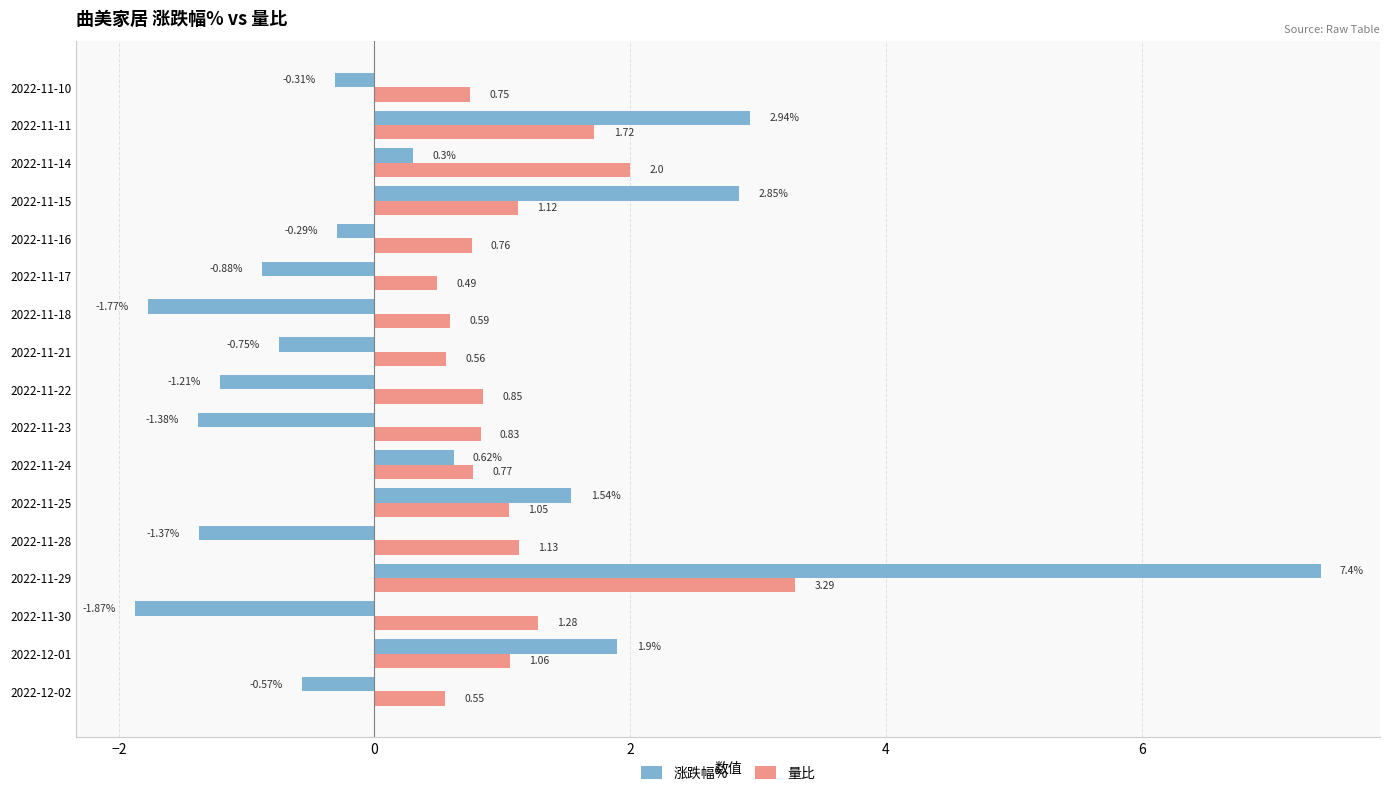

List the series in order of their overall mean, highest first.

量比, 涨跌幅%